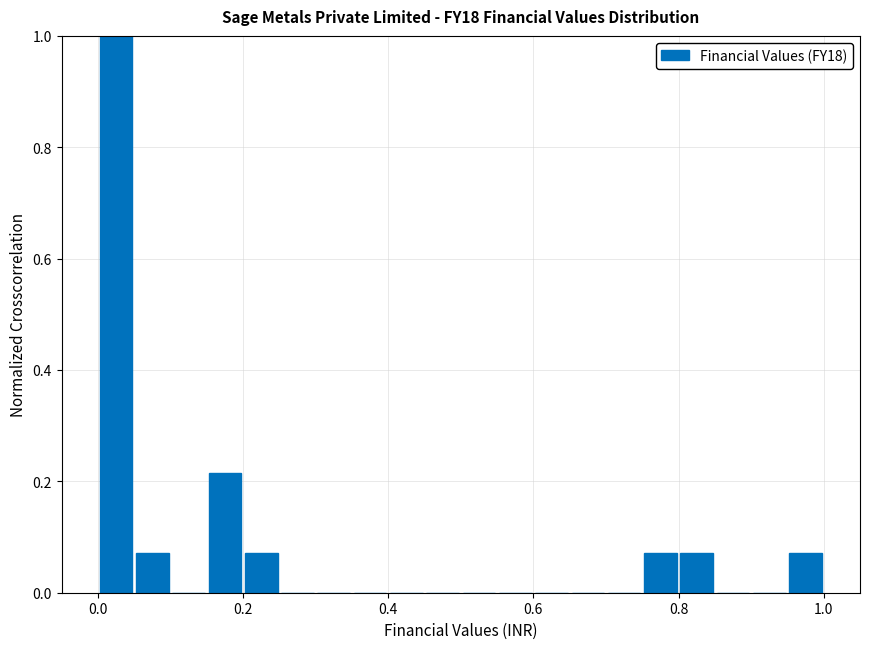

Around what value on the x-axis is the tallest bar? Give the approximate position of its centre, as read against the axis.

0.02